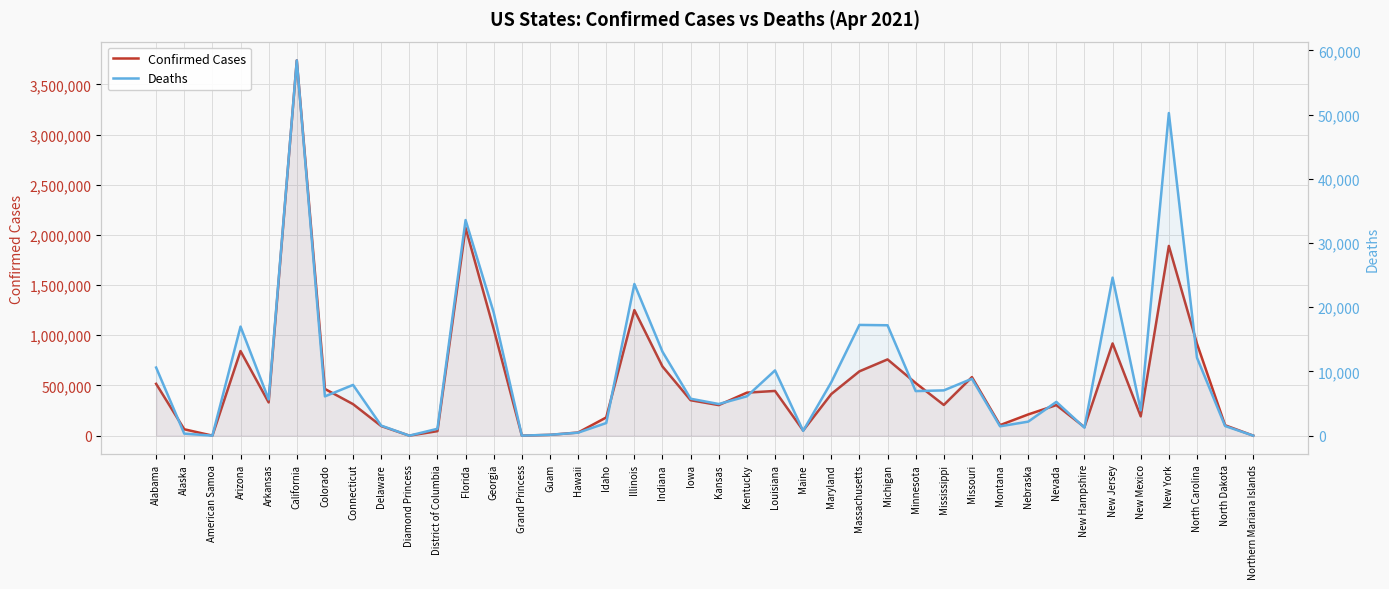

Does the chart display data point markers on the line(s)?

No